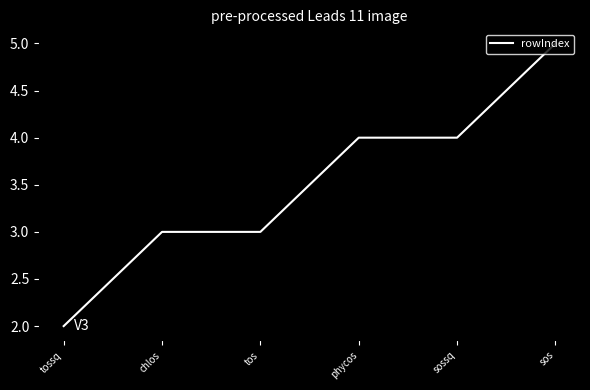

What value does the data have at phycos?

4